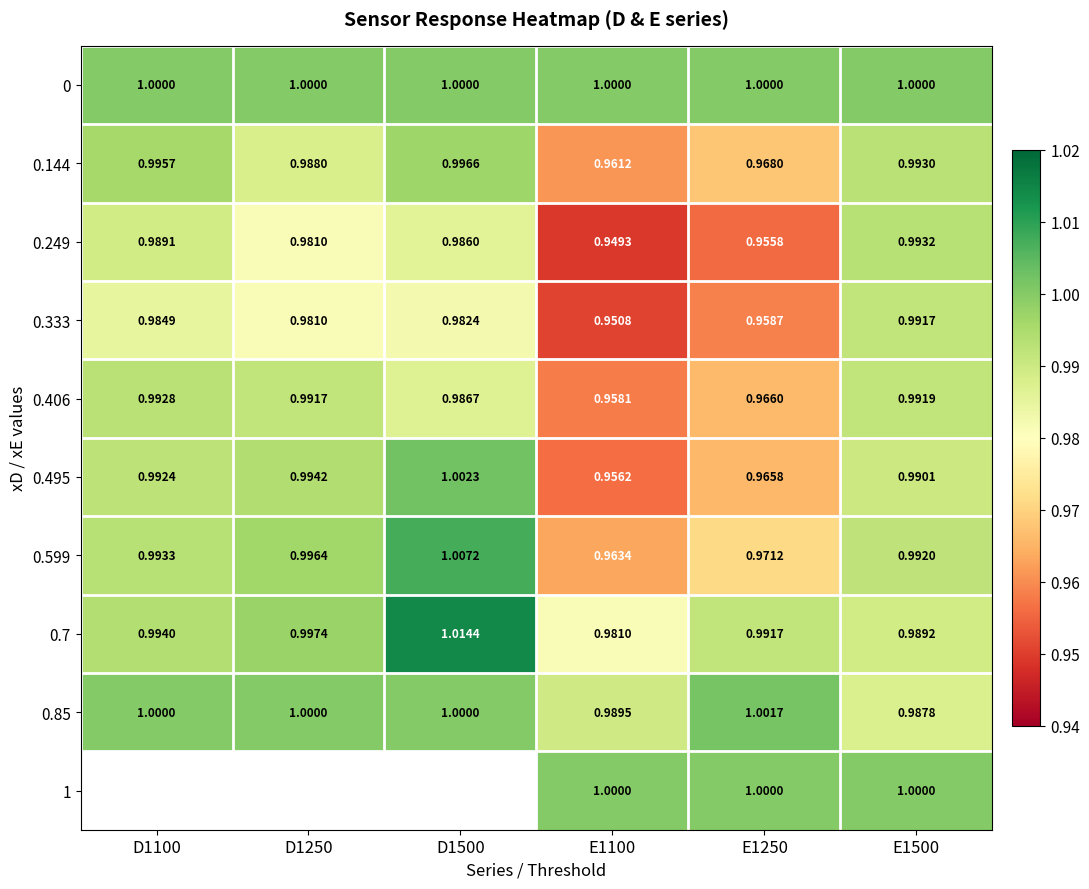

How many 0.406 values are between 0 and 1?

6